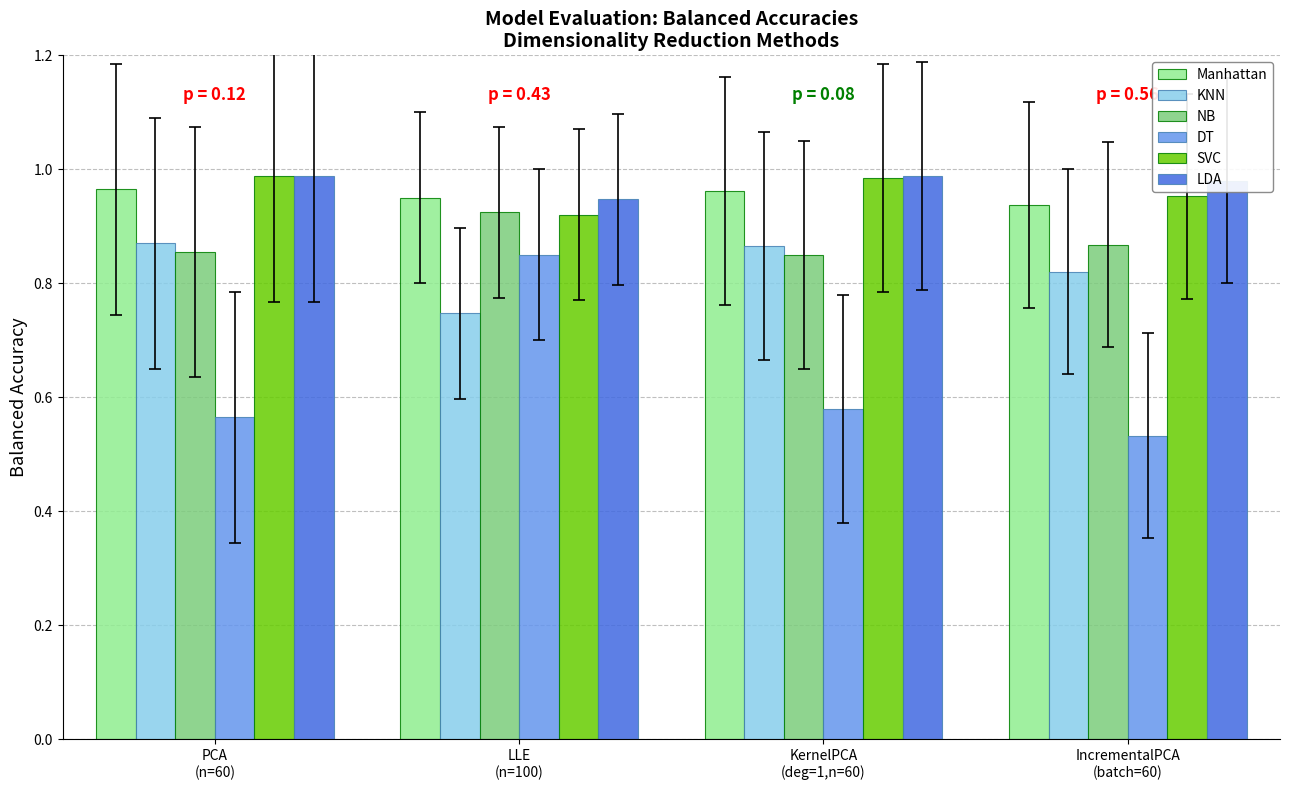

Which series has the widest spread of values?

DT